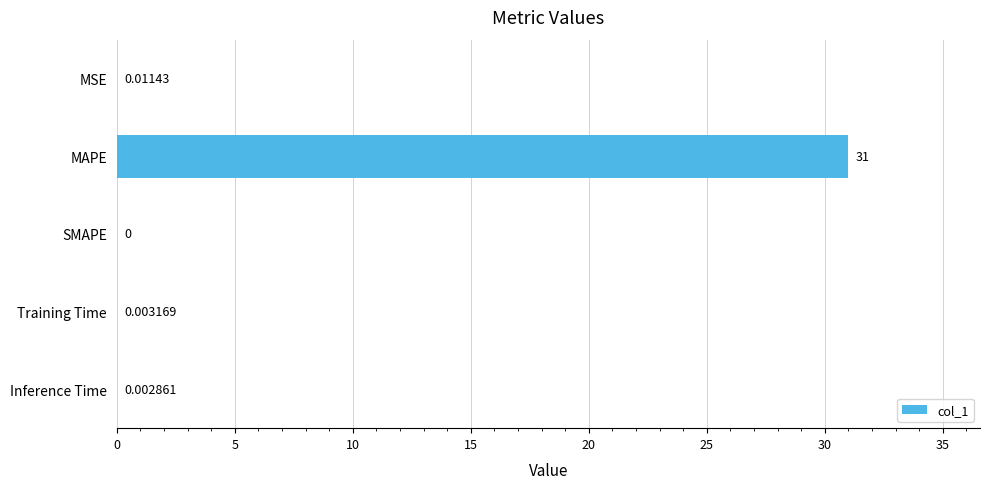

What is the change in value from MSE to MAPE?

+31.0